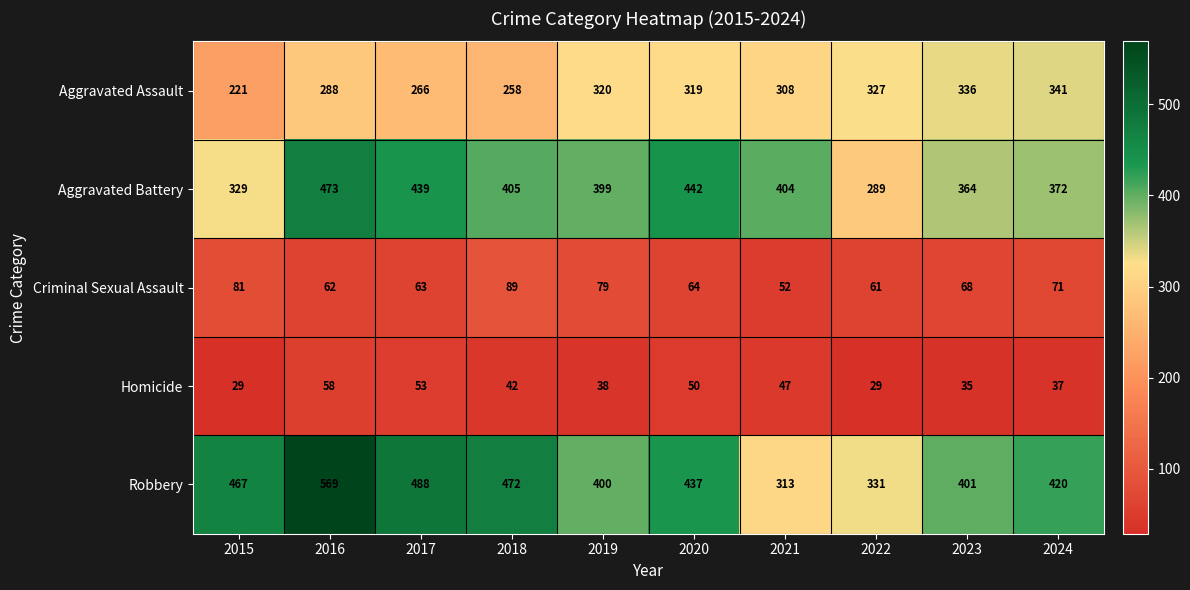

At which label does Homicide first exceed 42?

2016